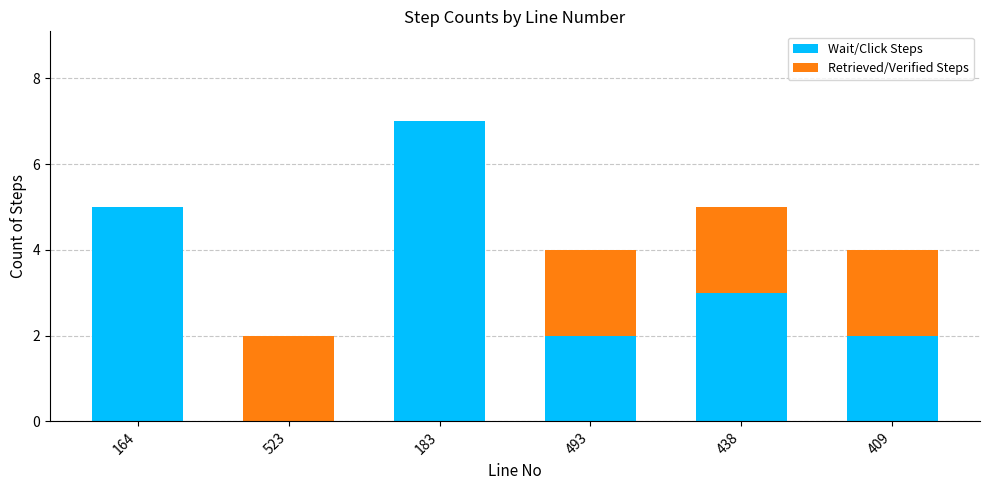

What is the total value across all series at 183?

7